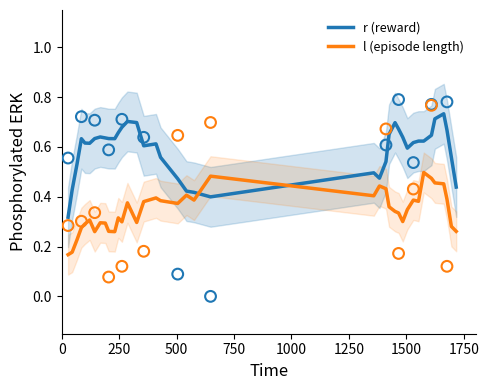

What are all the series names shown in the legend?

r (reward), l (episode length)